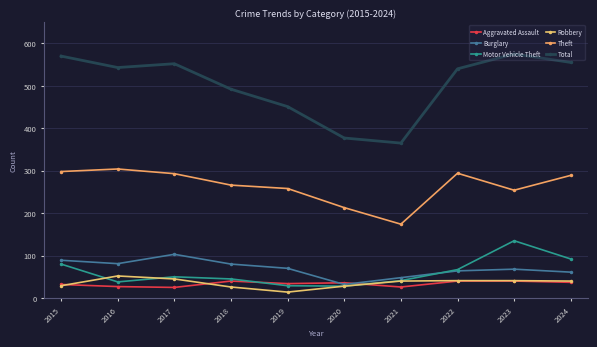

At which category does Motor Vehicle Theft reach its first local peak?

2017